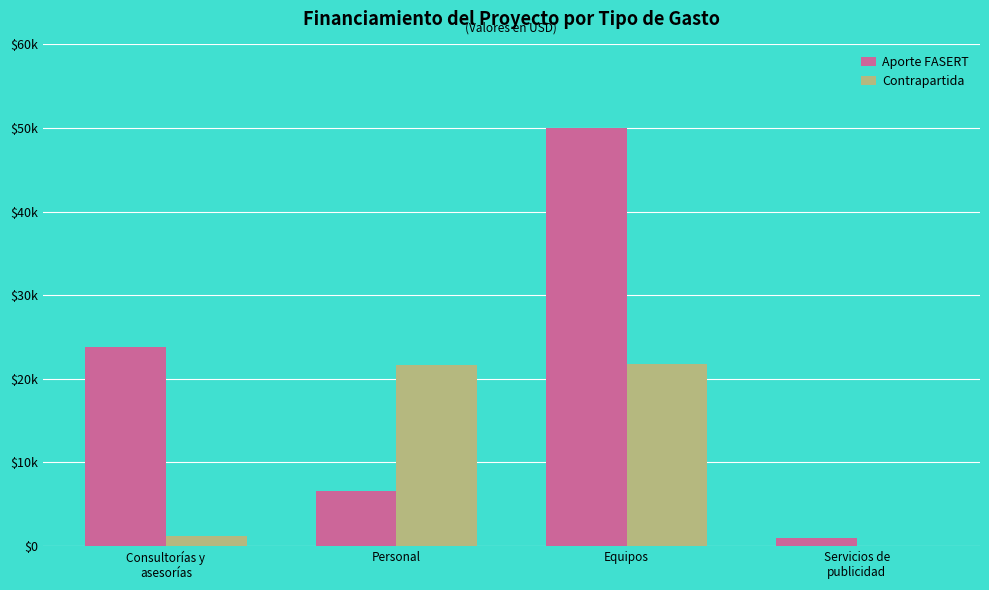

What is the maximum value for Aporte FASERT?

50000.0